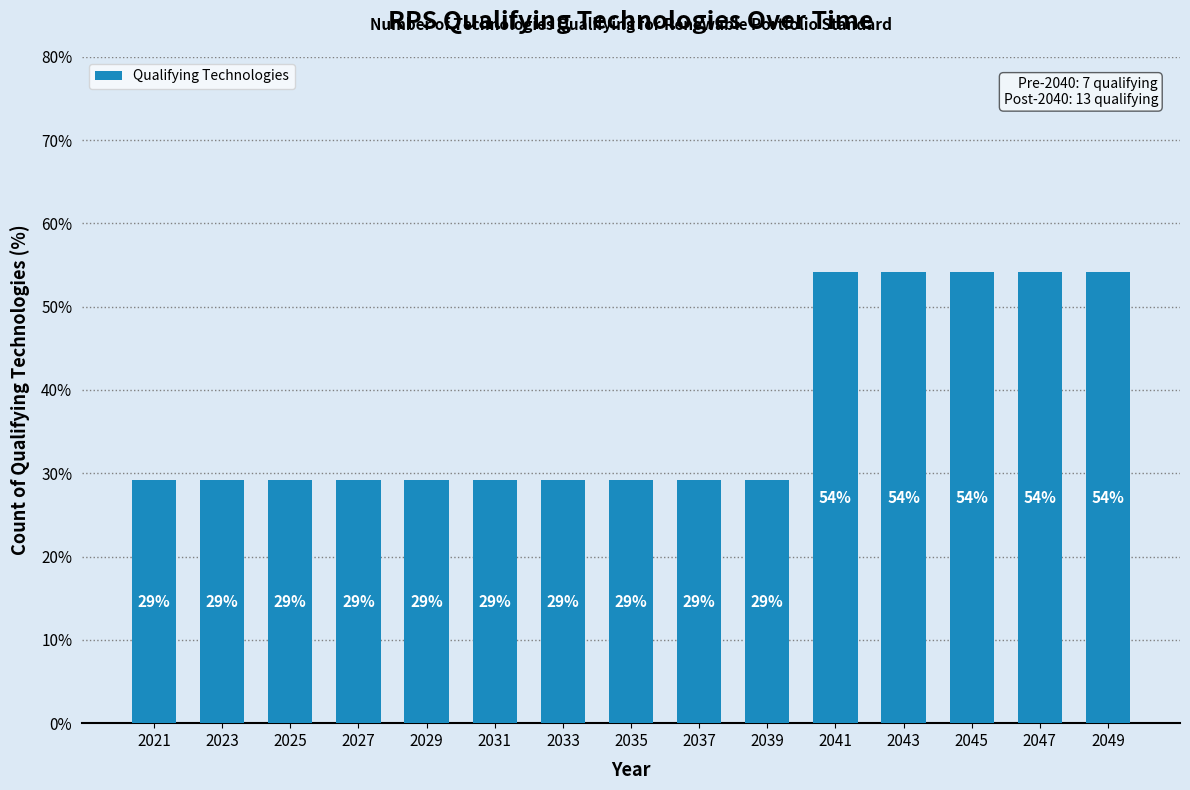

What is the average value?

37.5